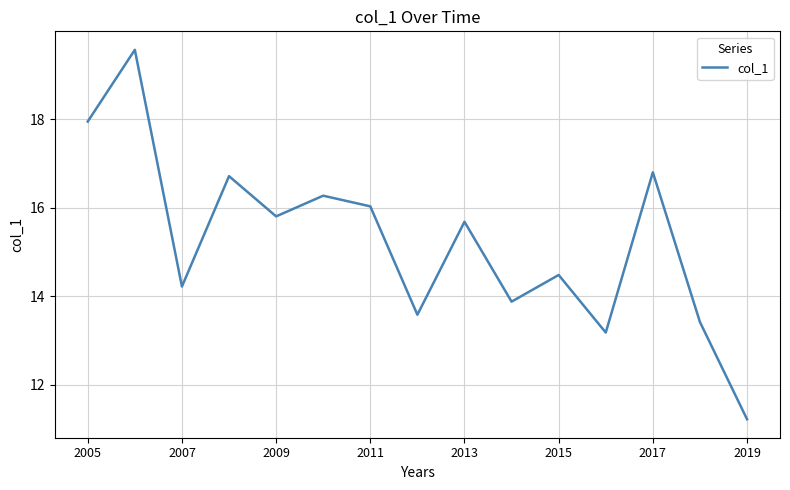

What is the difference between the maximum and minimum values?

8.4